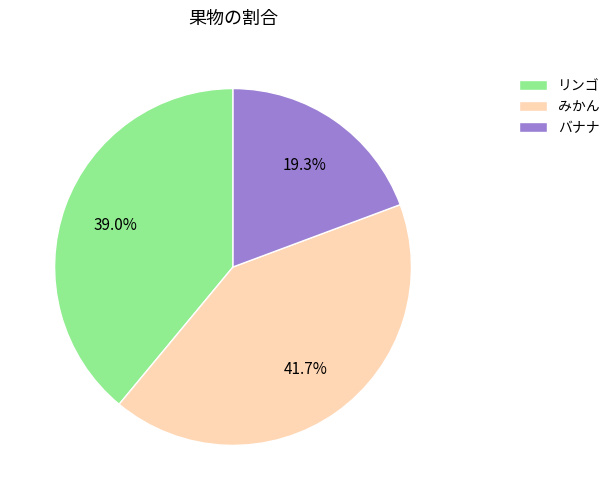

To the nearest percent, what is the combined percentage of バナナ and リンゴ?

58%